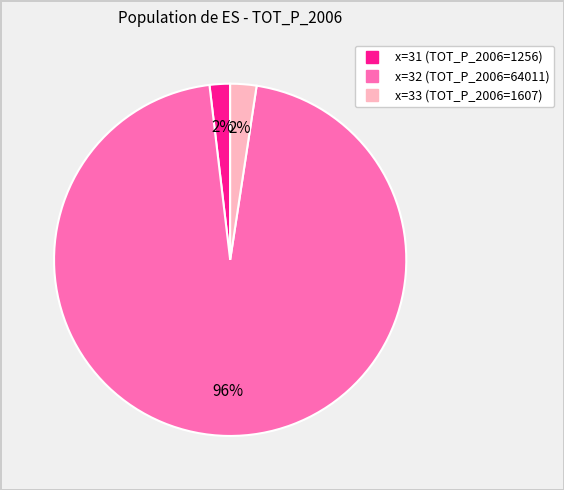

Is there a majority slice in this chart?

Yes